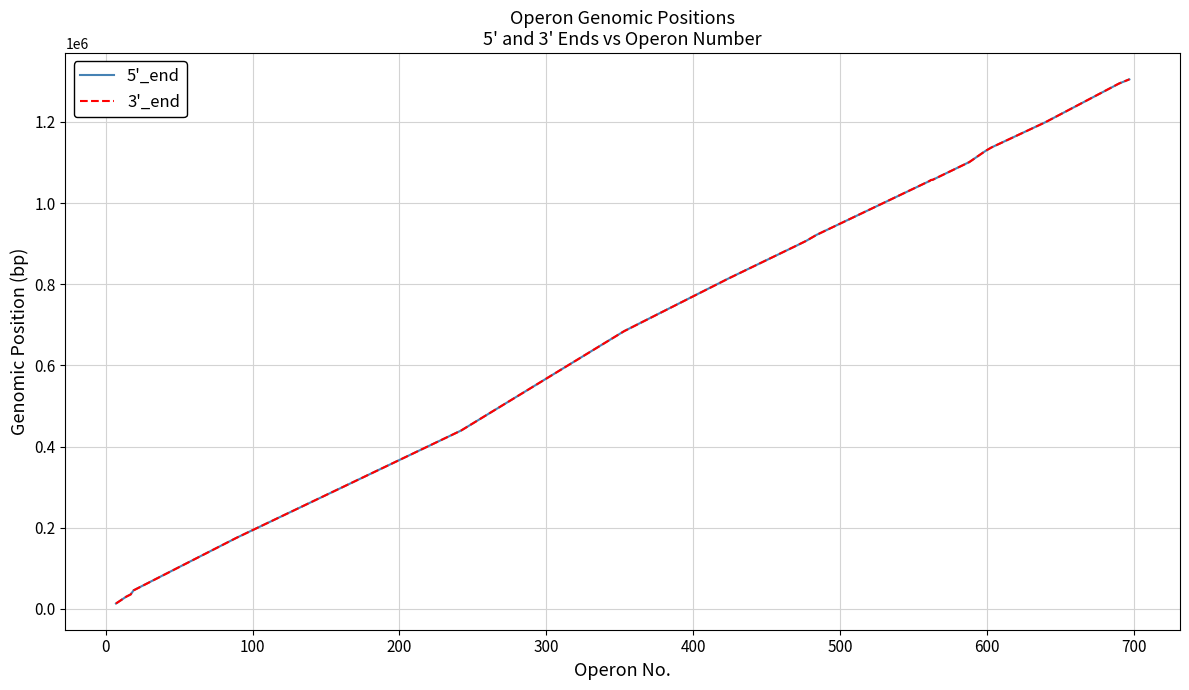

What is the greatest value displayed?

1304904